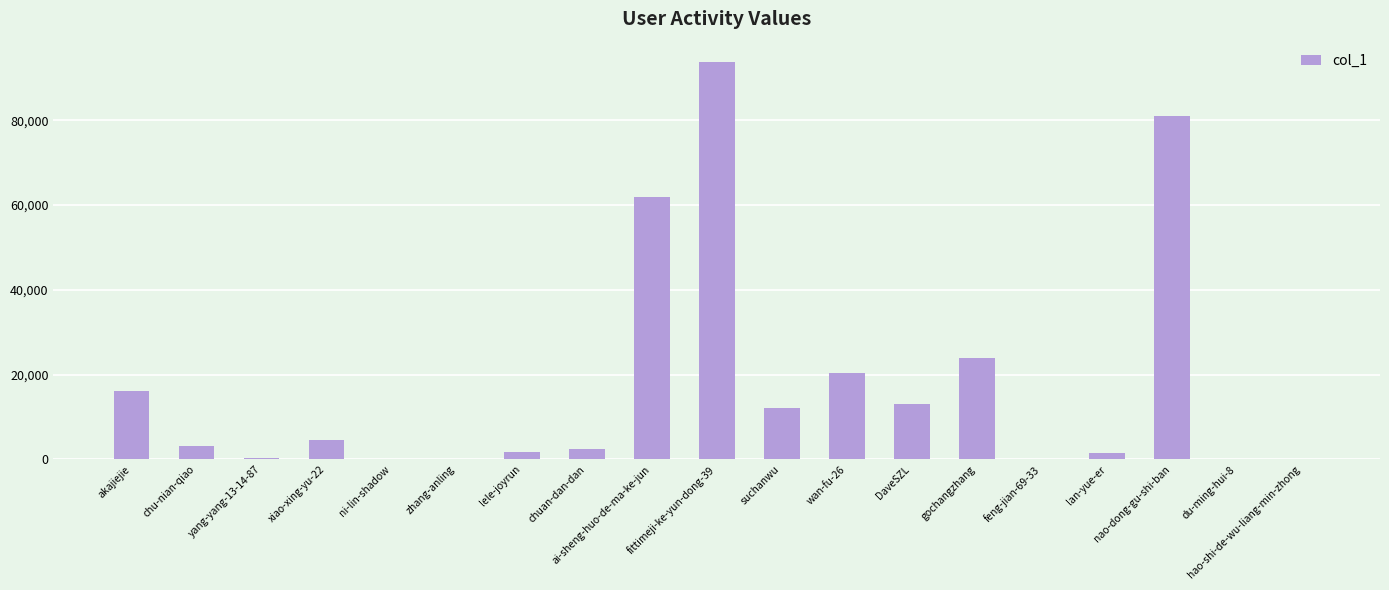

At which label is the value closest to 46932?

ai-sheng-huo-de-ma-ke-jun